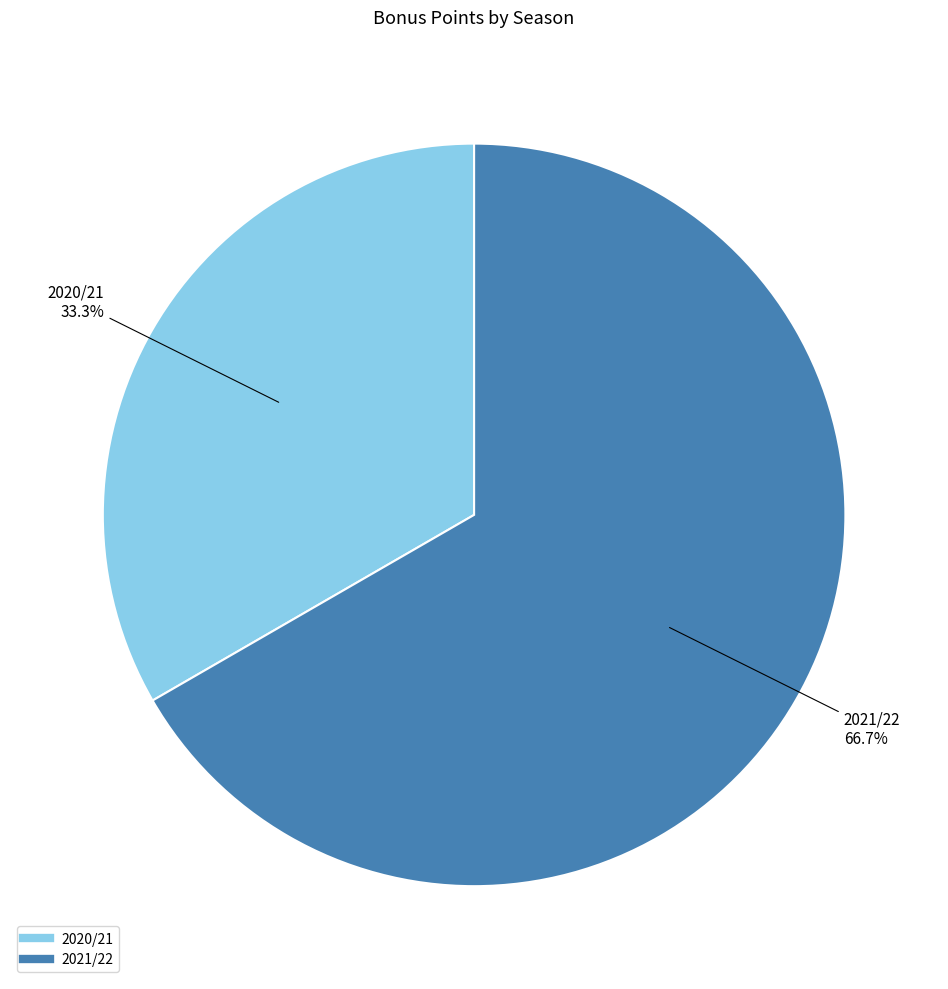

Do 2021/22 and 2020/21 together represent more than half of the pie?

Yes